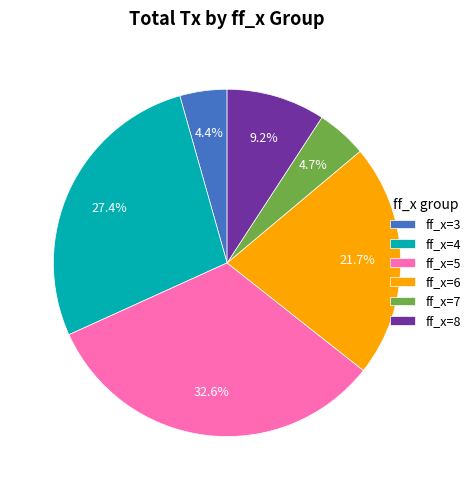

What portion of the pie excludes ff_x=5?

67.4%